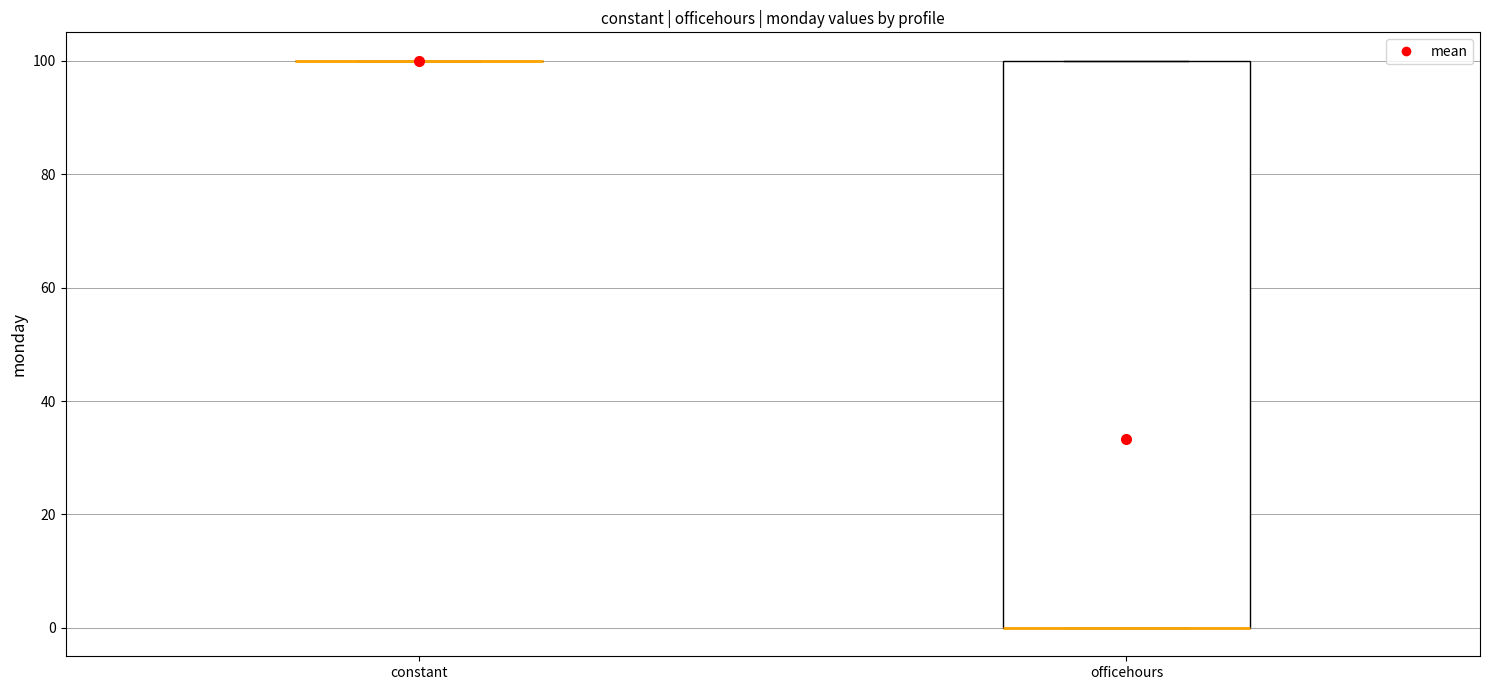

Reading left to right, transcribe this box plot: for each box, give where its median line is, the range the box spans, and where its two whiskers end, as read against the y-axis. The values are not printed on the chart, so give them approximately, as read against the axis.

constant: box collapsed to a line at 100, whiskers 100 to 100
officehours: median 0 (drawn on the box's lower edge), box 0 to 100, whiskers 0 to 100